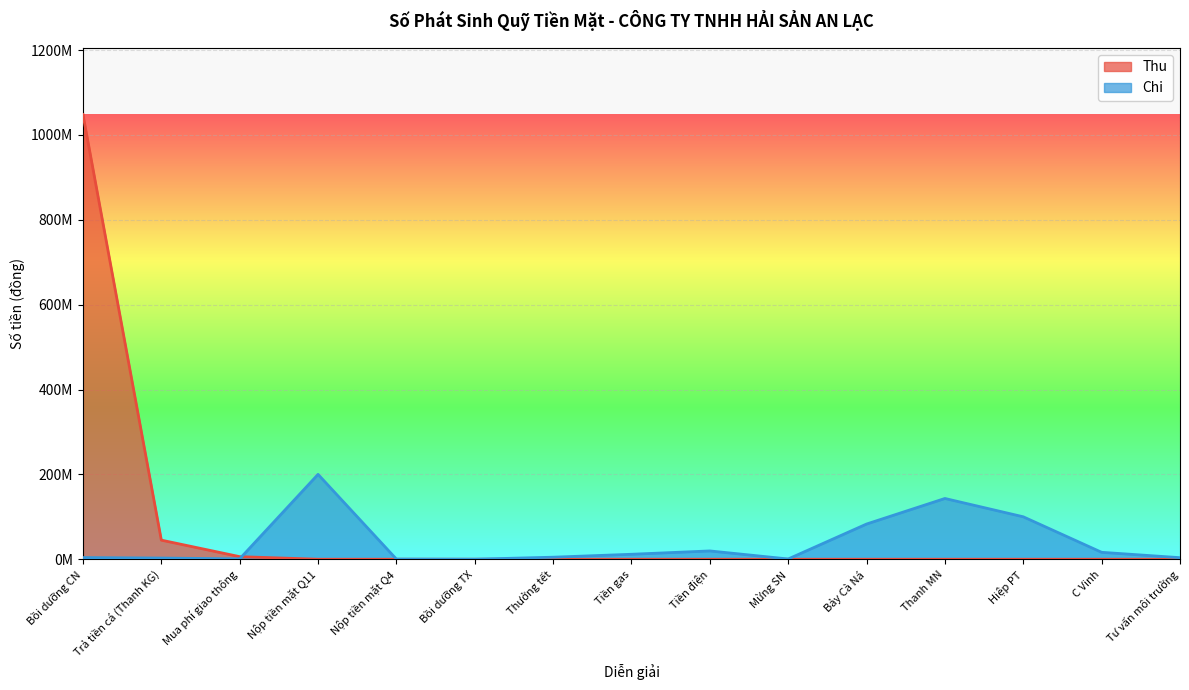

What is the total value across all series at Tư vấn môi trường?

3674000